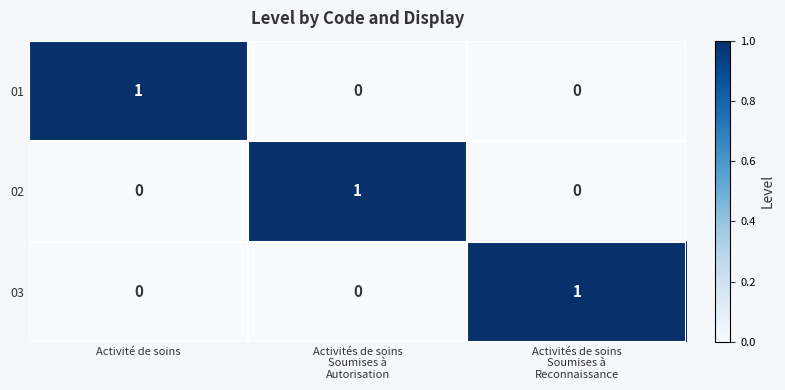

Reading left to right, extract all data points from this chart.

01: 1	0	0
02: 0	1	0
03: 0	0	1